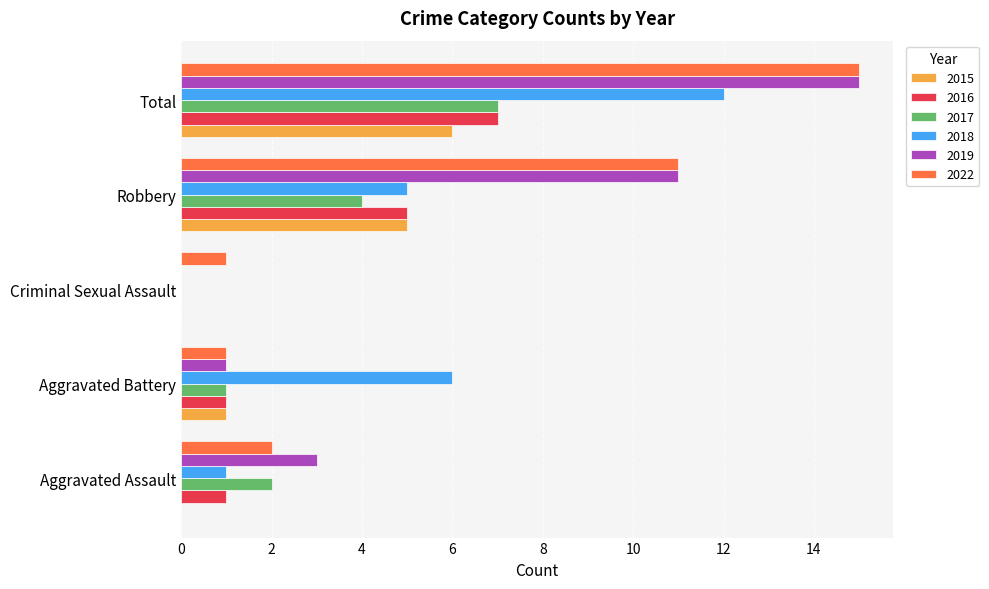

Between Robbery and Total, which series saw the biggest shift?

2018